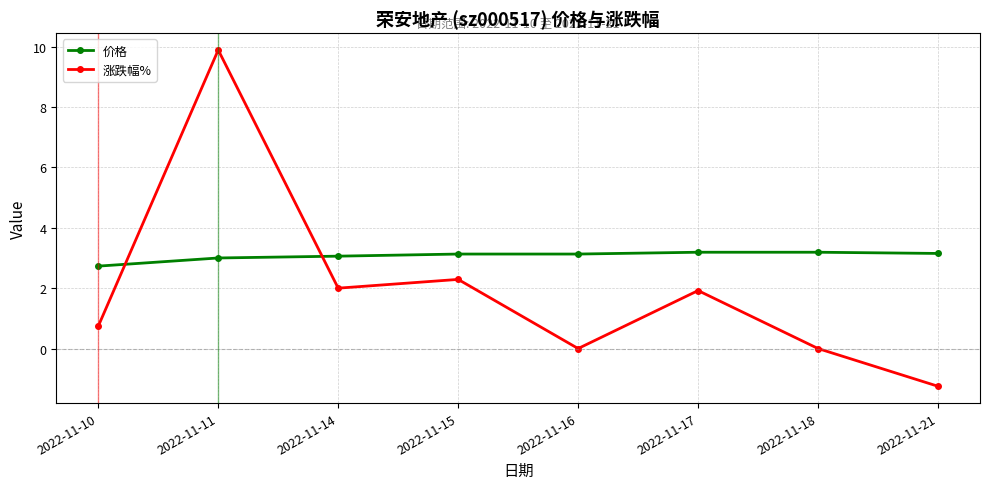

How many lines are shown in the chart?

2